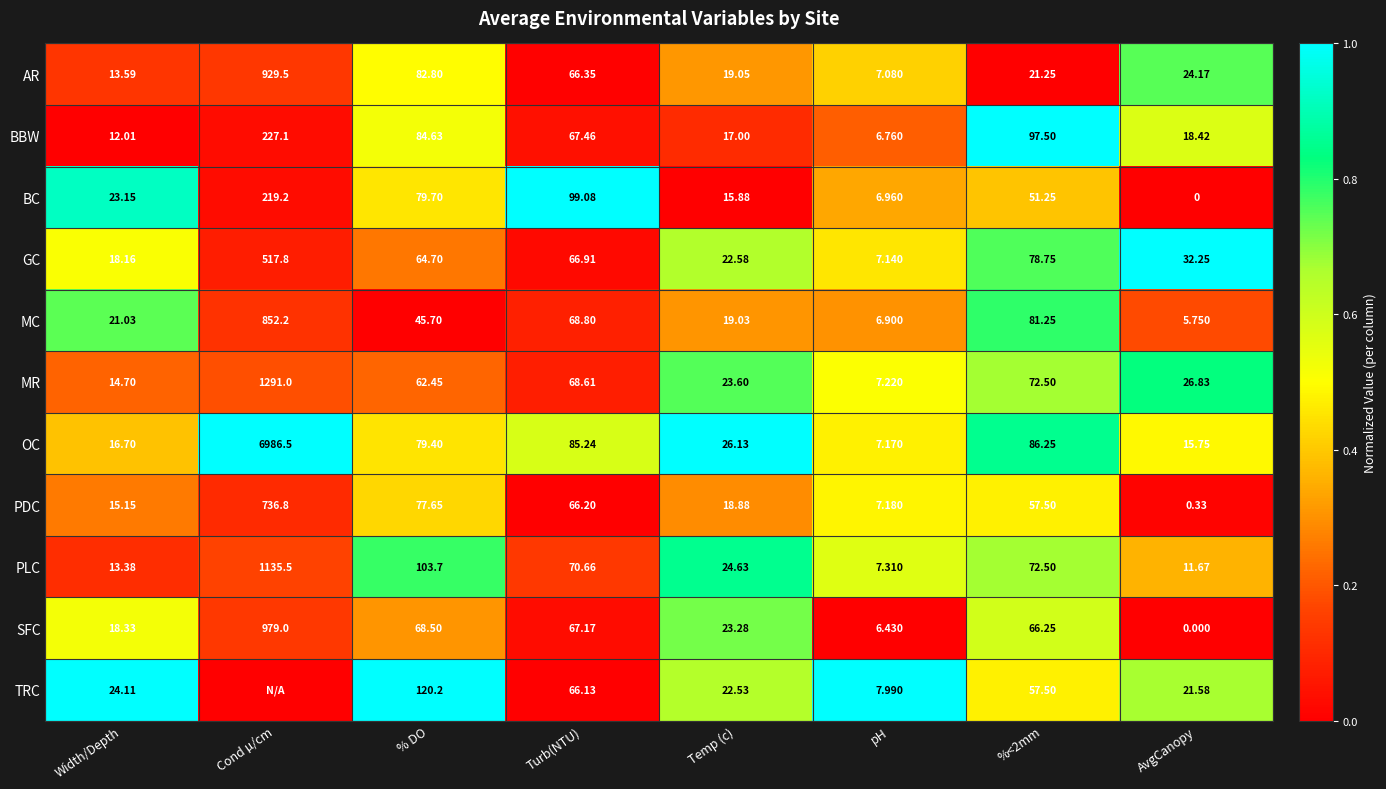

Is the value of SFC at % DO greater than the value of BBW at pH?

Yes